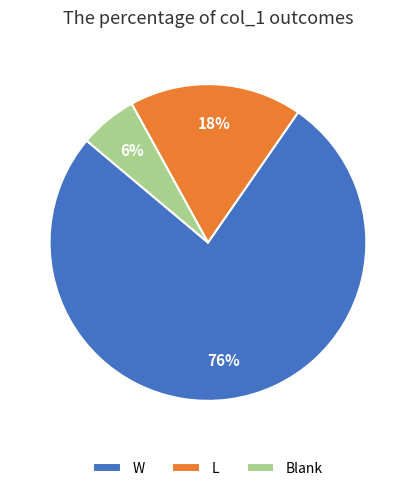

How many segments does this pie chart have?

3